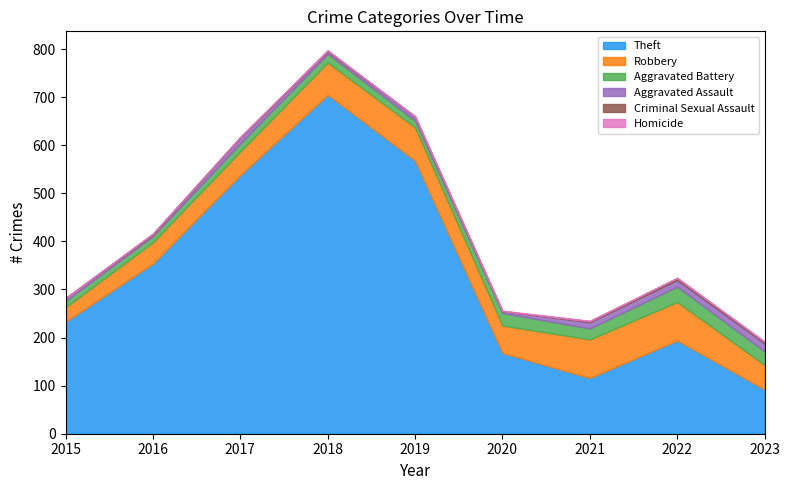

How many values in Homicide are above zero?

3